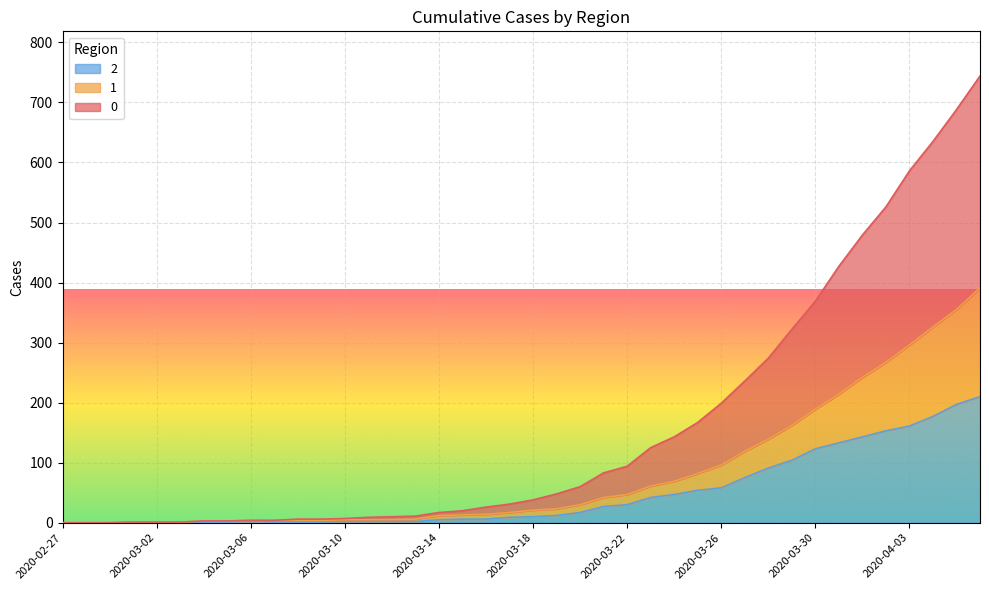

True or false: 0 has more than 2 interior local peaks.

False